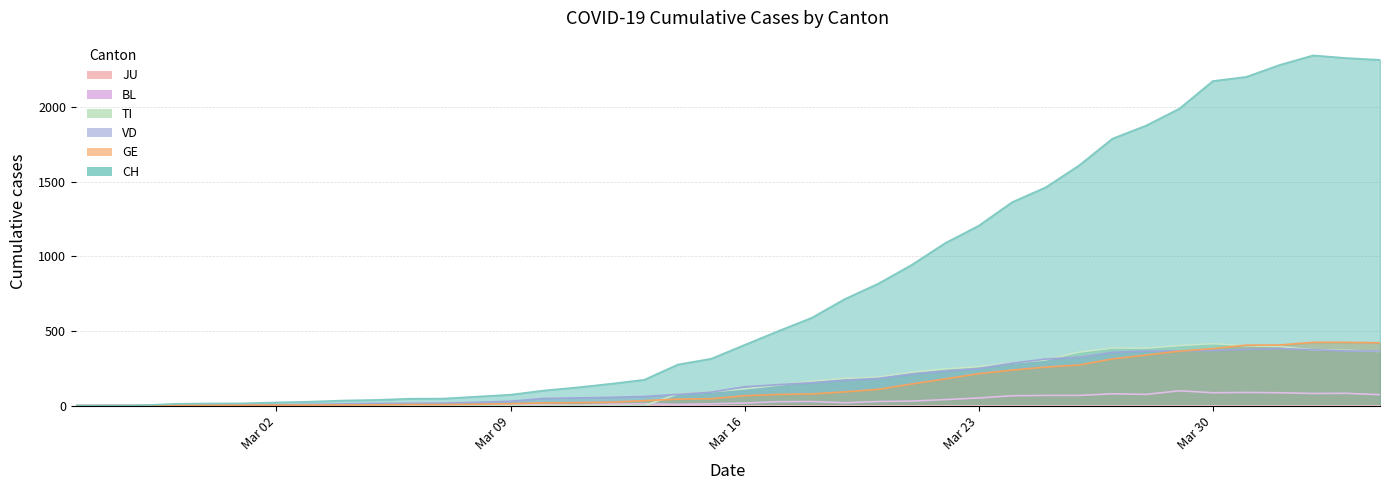

Between 2020-03-19 and 2020-03-28, which series saw the biggest shift?

CH